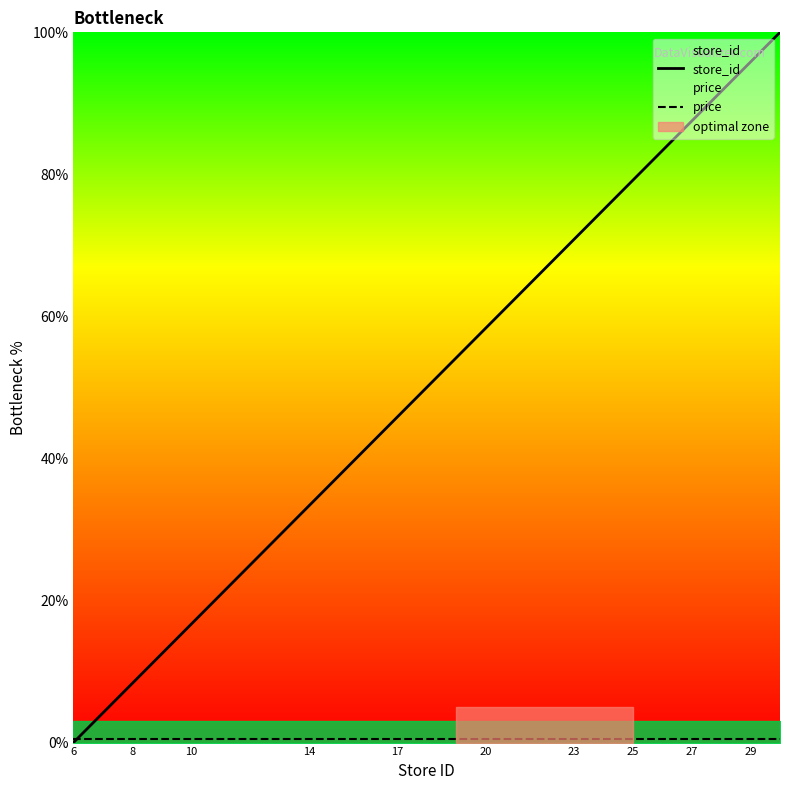

What is the difference between the second highest and minimum values in the store_id series?

95.8